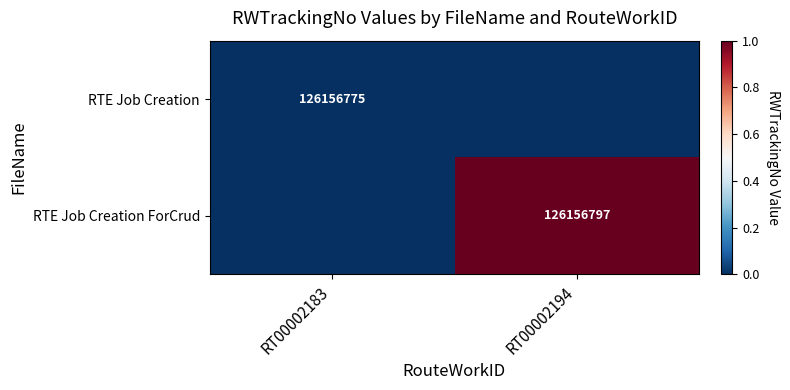

True or false: RTE Job Creation ForCrud has a value of 126156797 at RT00002194.

True